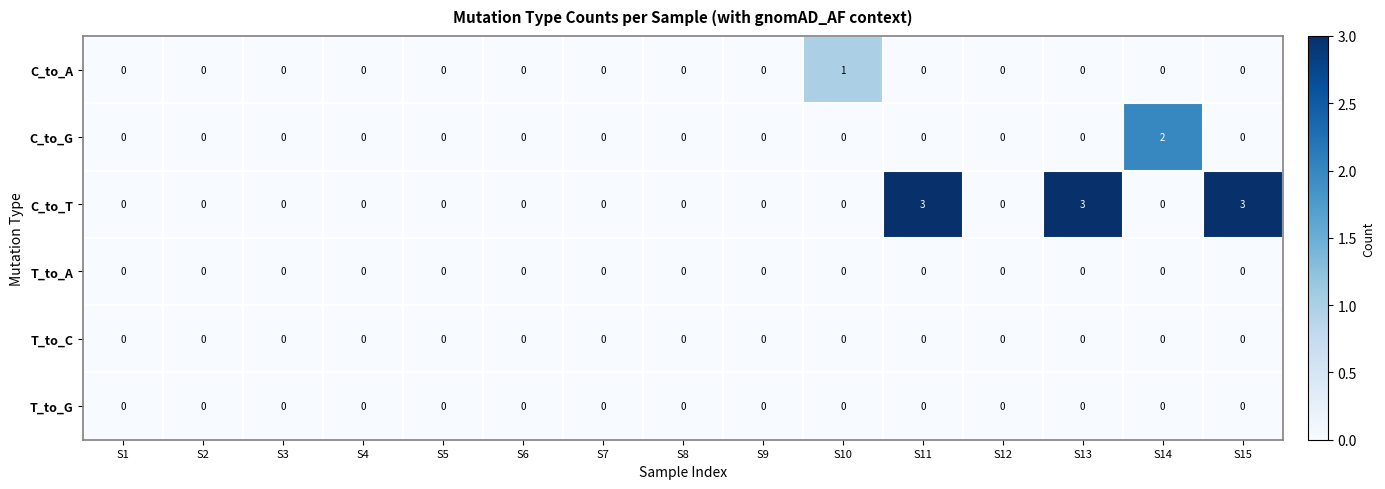

True or false: T_to_G has a value of 0 at S5.

True